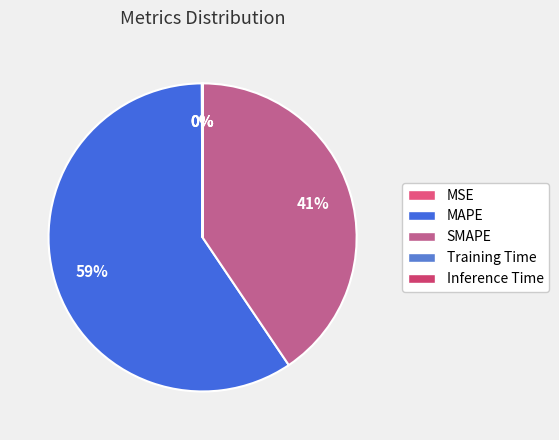

The MSE slice represents 0% of the pie. True or false?

True